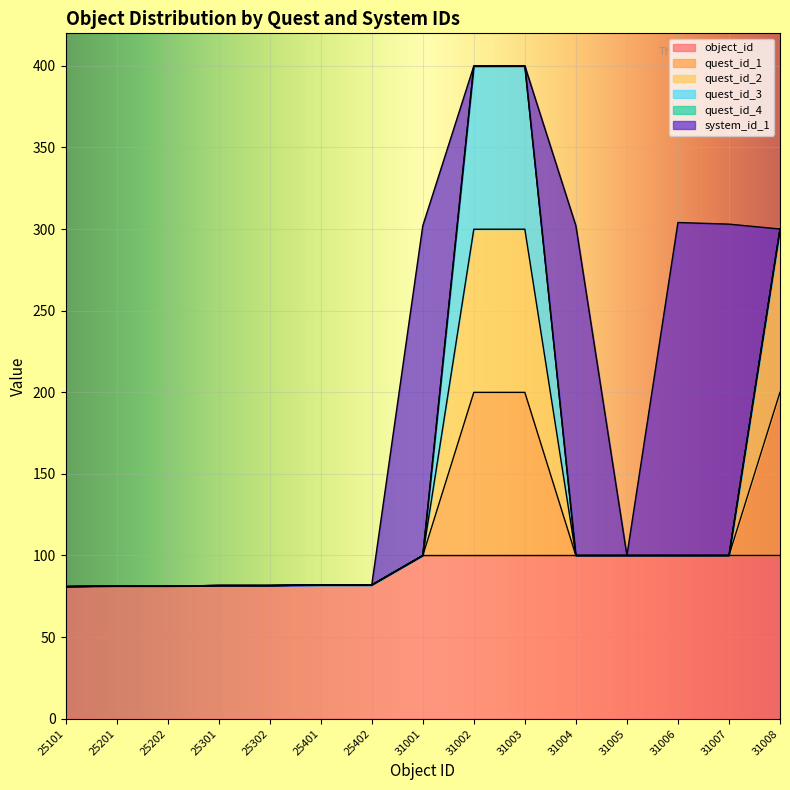

What is the total value across all series at 31003?

399.9